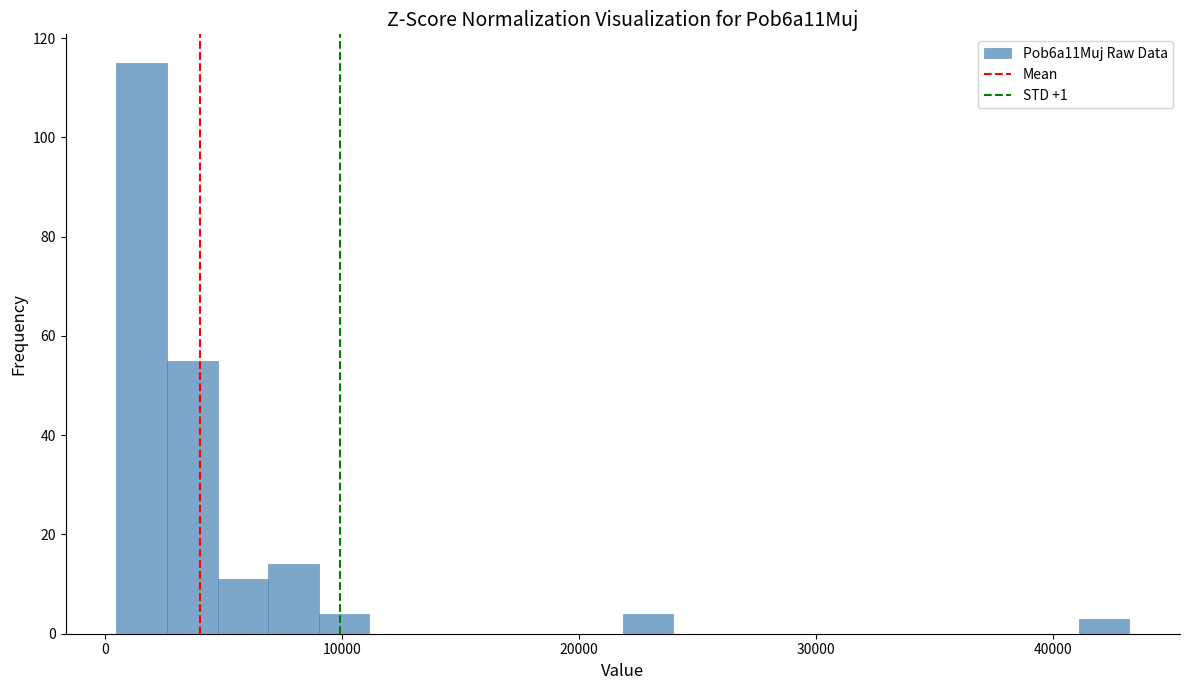

Read against the x-axis, roughly where is the centre of the tallest bar?

2000